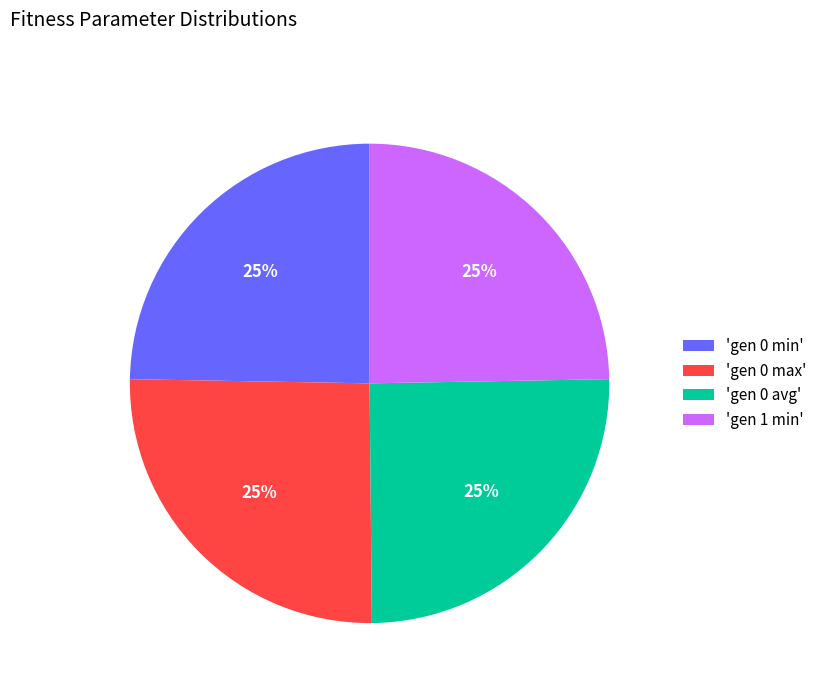

What percentage is the 'gen 0 avg' slice, to the nearest percent?

25%